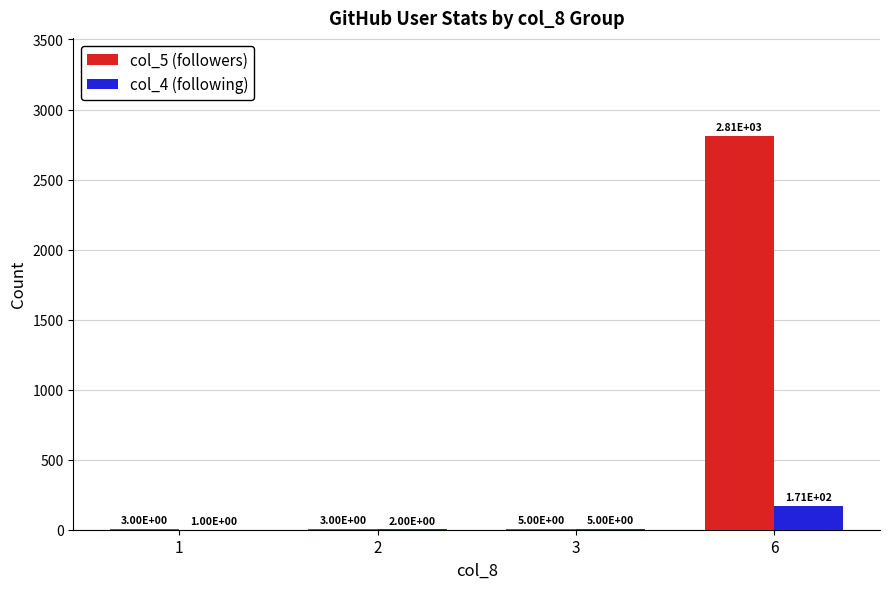

What is the sum of all col_5 (followers) values?

2820